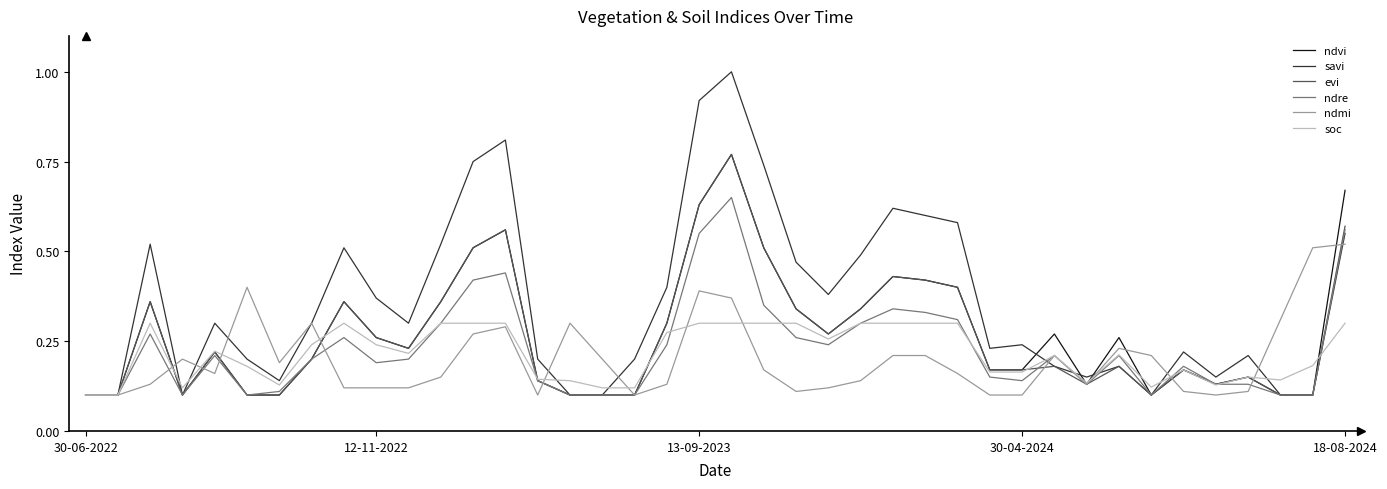

What is the maximum value for savi?

1.0